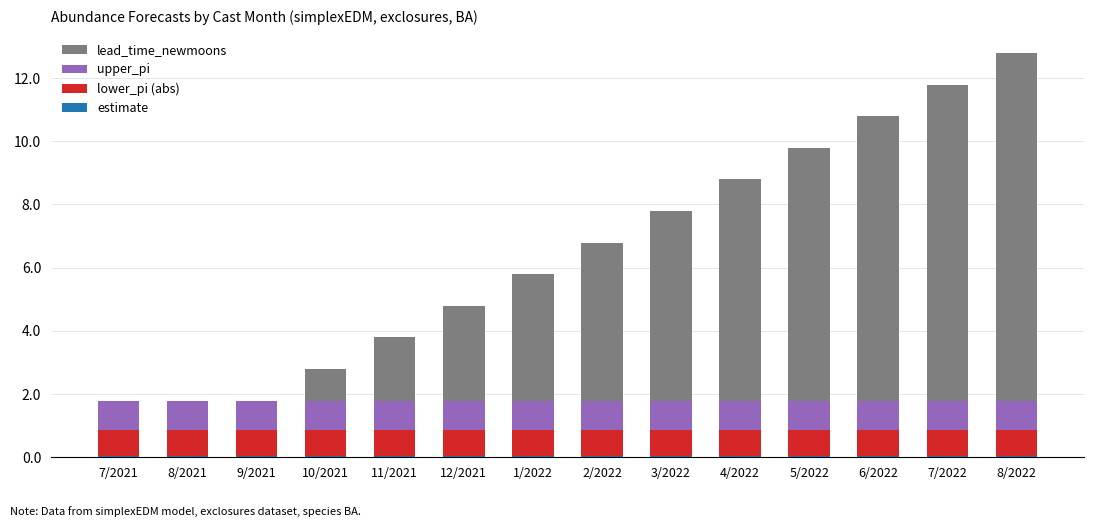

How many distinct data groups are displayed?

4